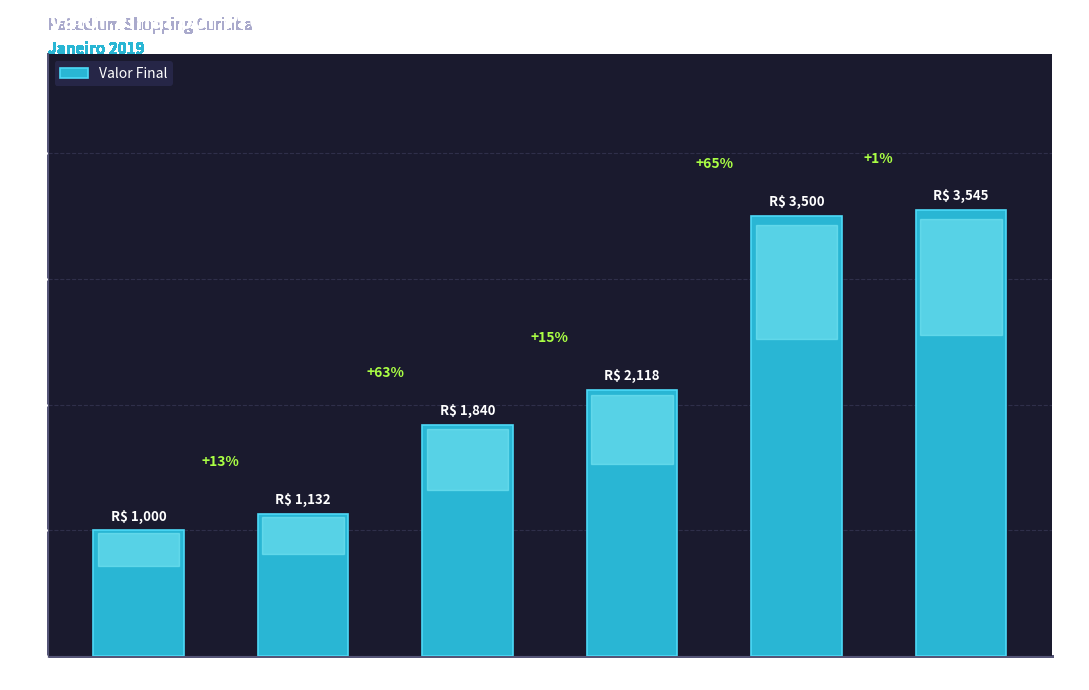

What is the minimum value shown in the chart?

1000